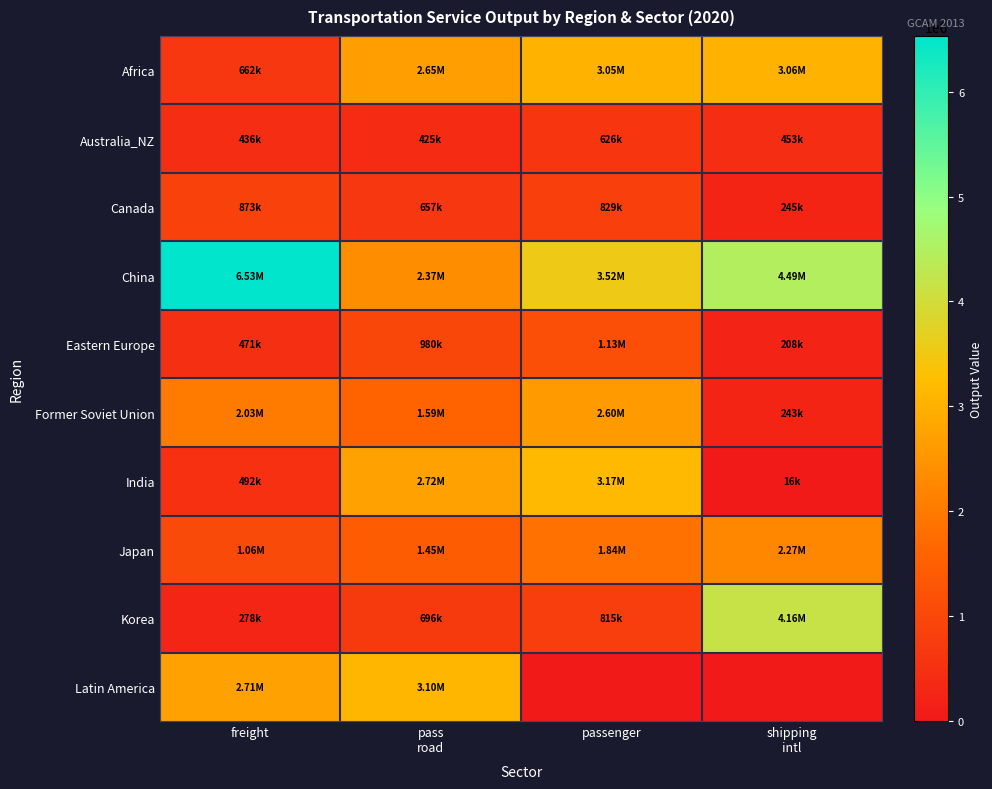

Which label corresponds to the largest value in the chart?

freight